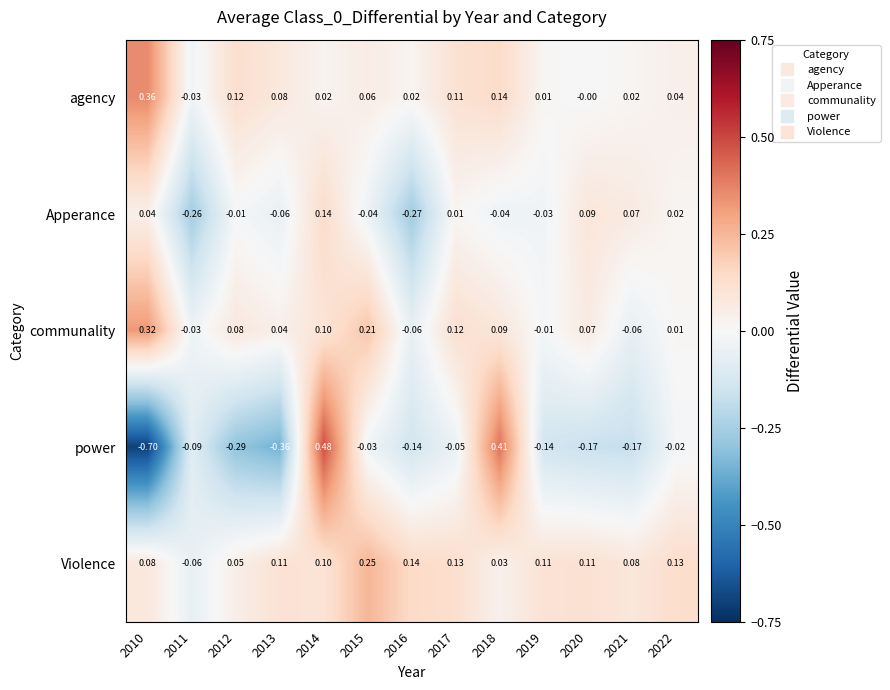

Between 2011 and 2015, which series saw the biggest shift?

Violence